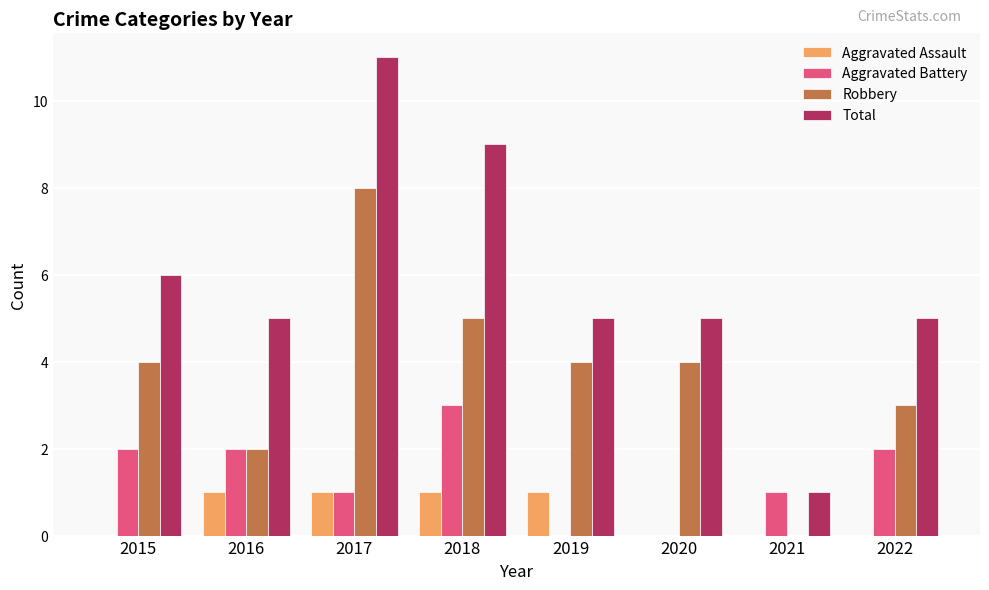

Is it true that Aggravated Assault equals 1 at 2017?

True